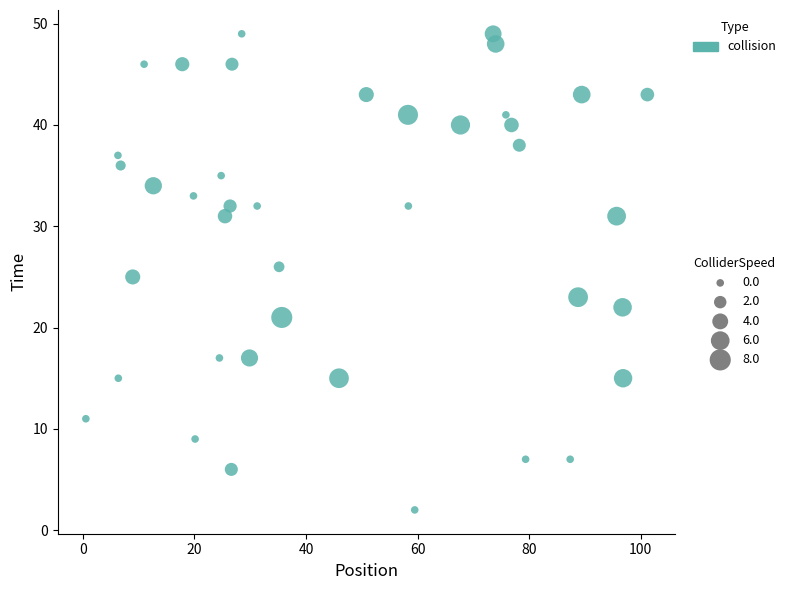

What is the range of Y values (max minus min)?

47